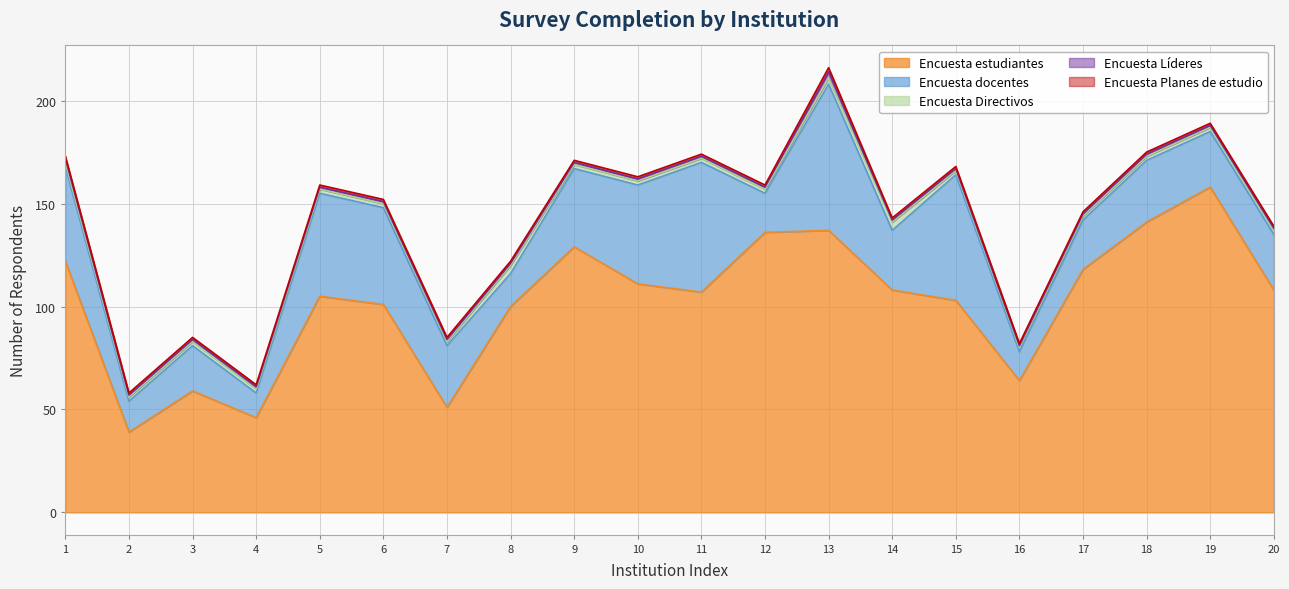

Between 18 and 19, which is larger?

19